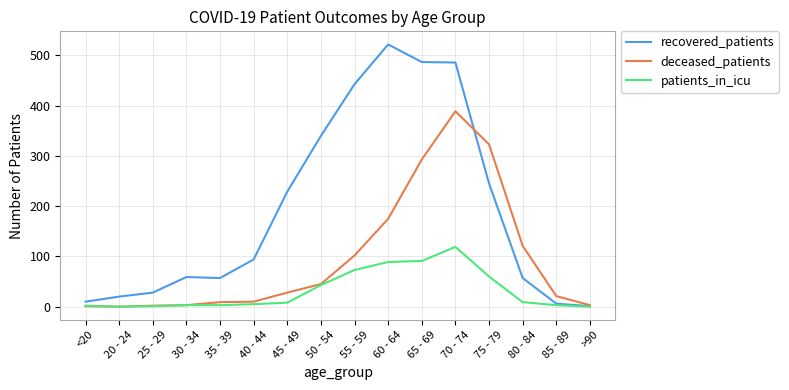

Which series has the largest range (max minus min)?

recovered_patients